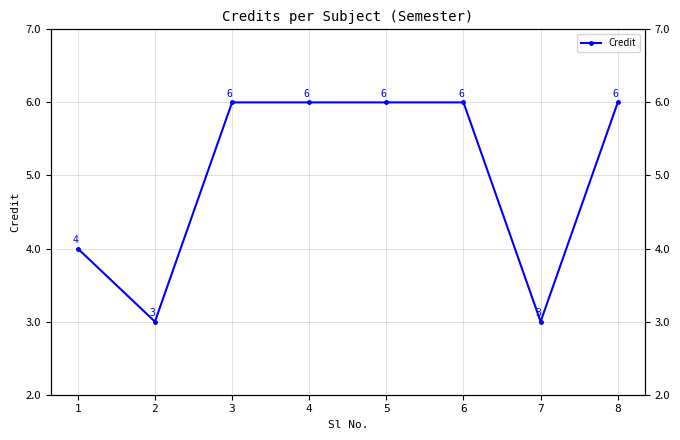

Where is the data nearest to the value 4?

1